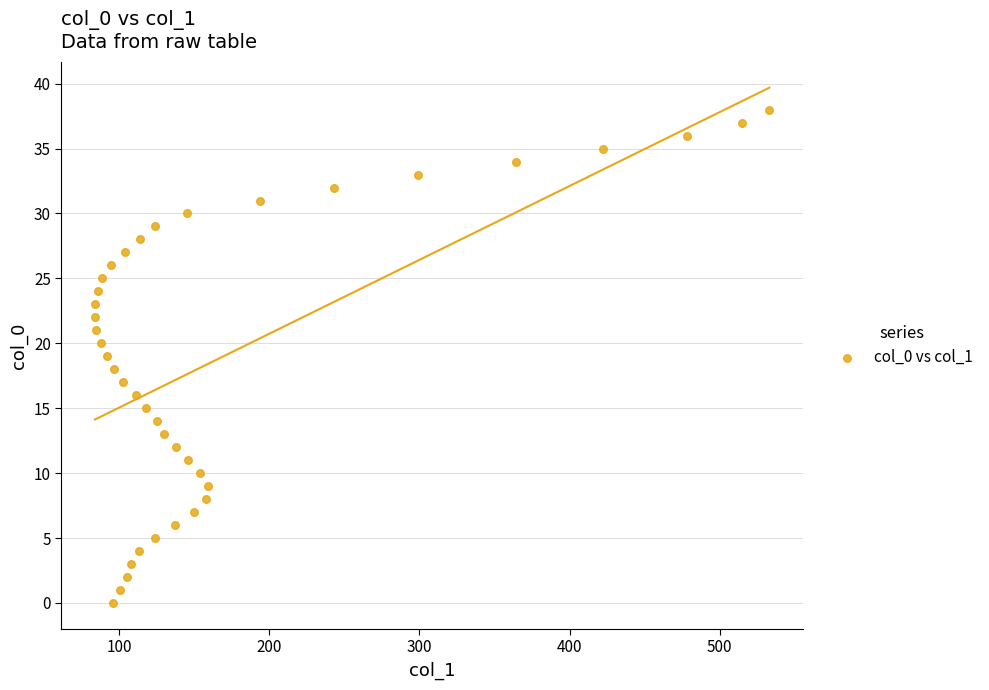

What is the range of Y values (max minus min)?

38